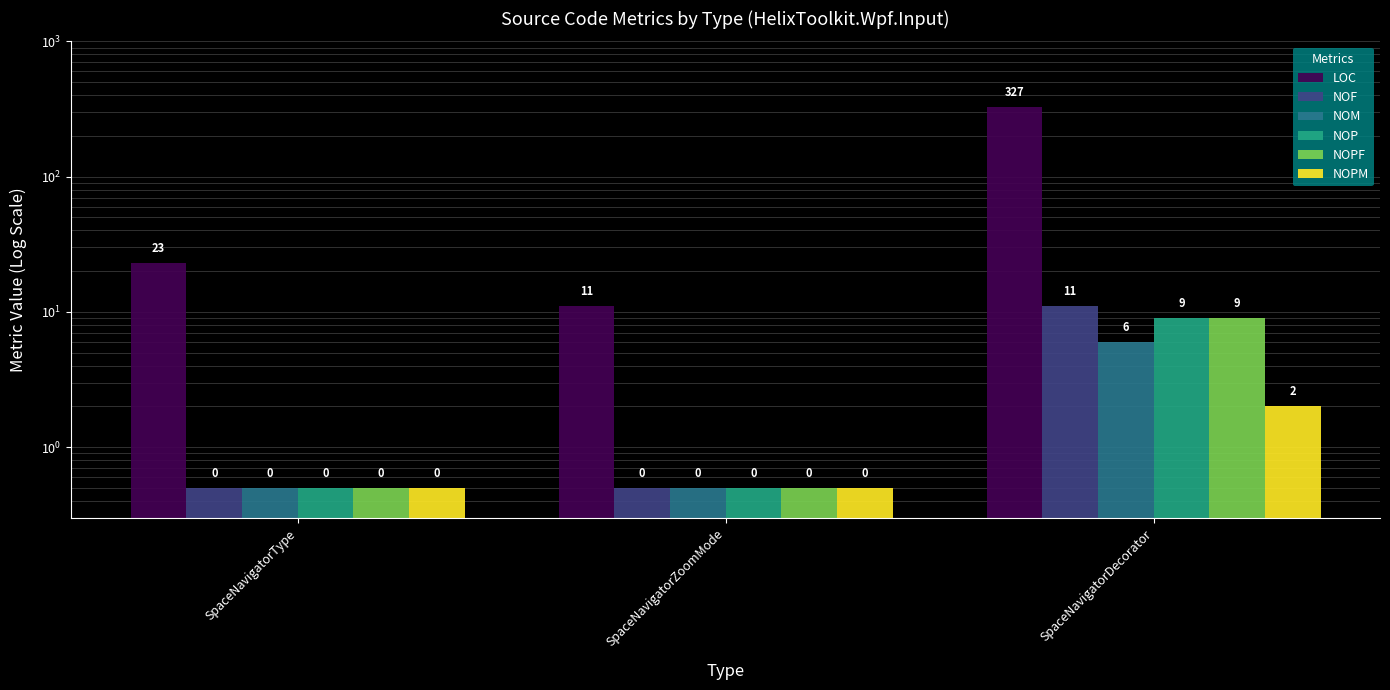

Between SpaceNavigatorZoomMode and SpaceNavigatorDecorator, which is larger?

SpaceNavigatorDecorator